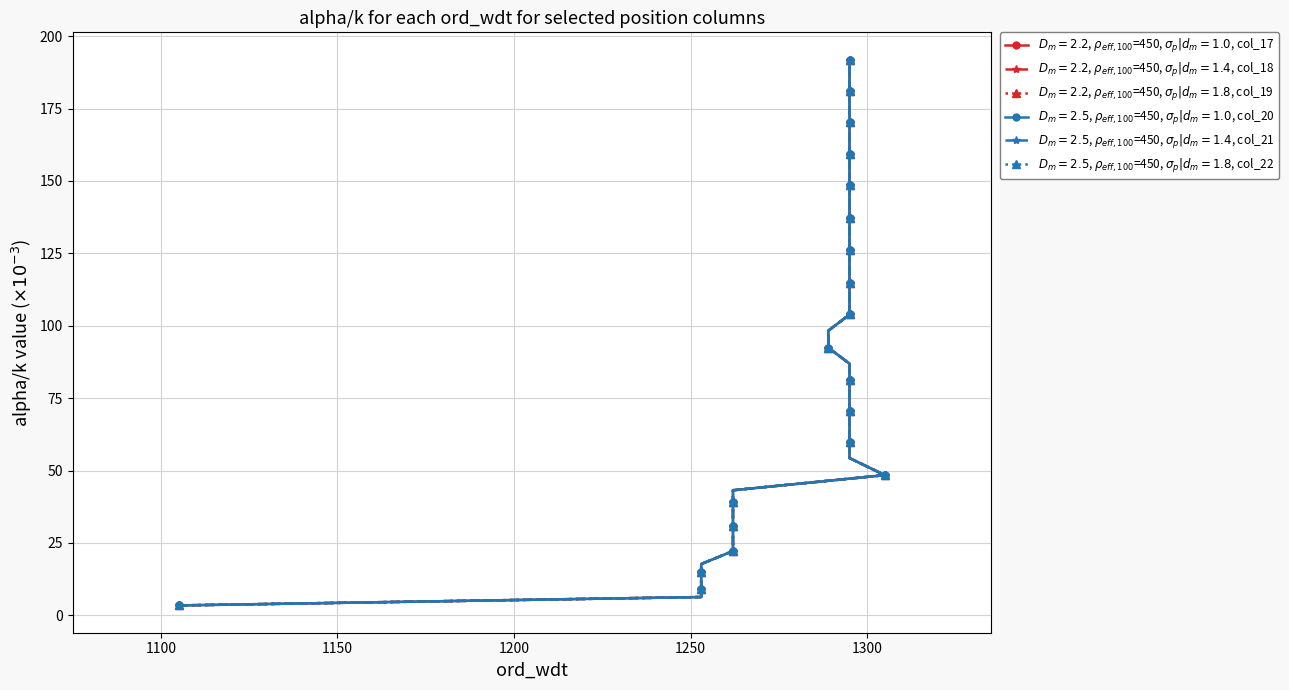

What is the difference between the maximum and minimum values in the col_19 series?

188.5